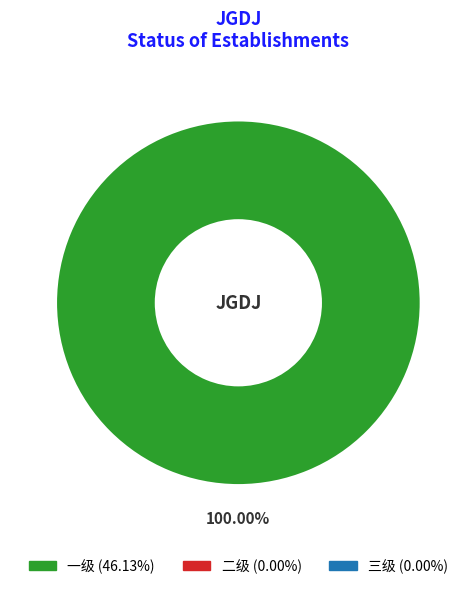

Is there any slice that represents more than half of the pie?

Yes